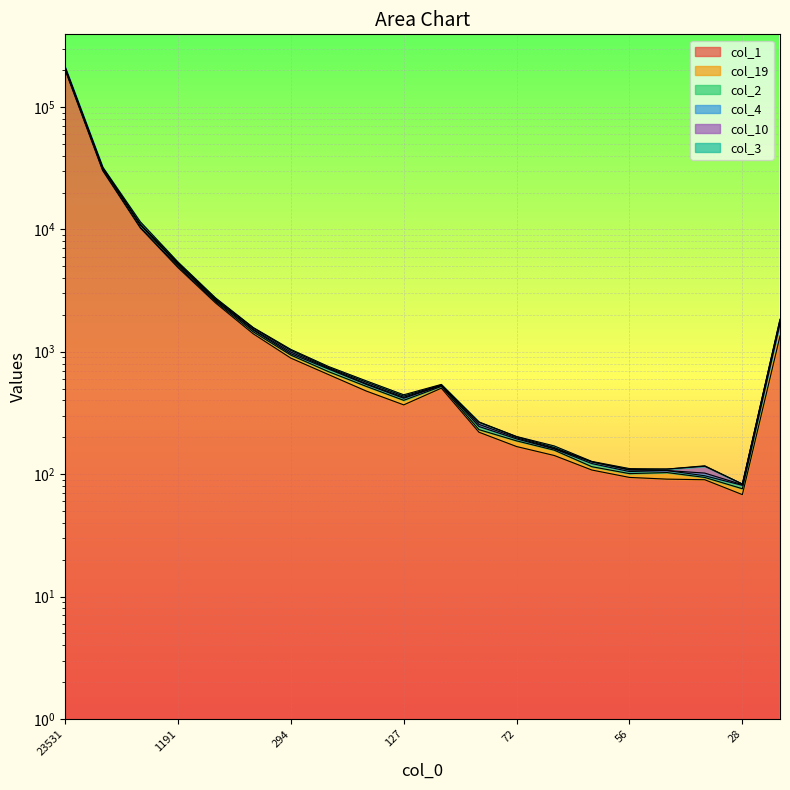

At which label does col_4 reach its peak?

23531